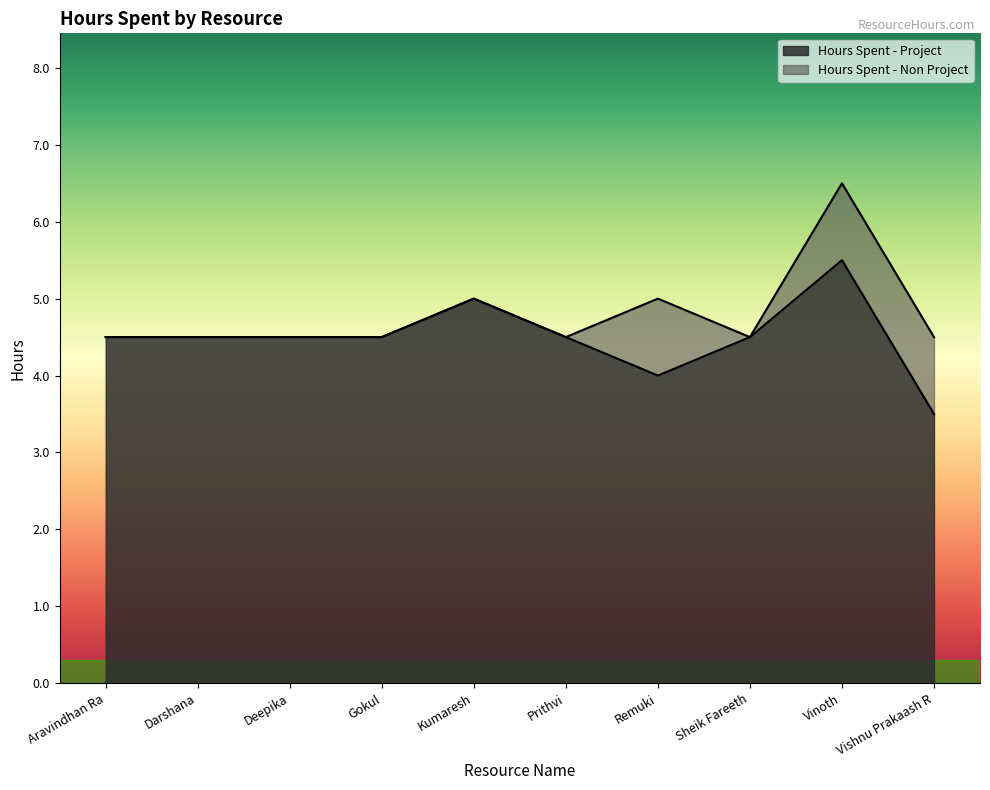

What is the greatest value displayed?

5.5